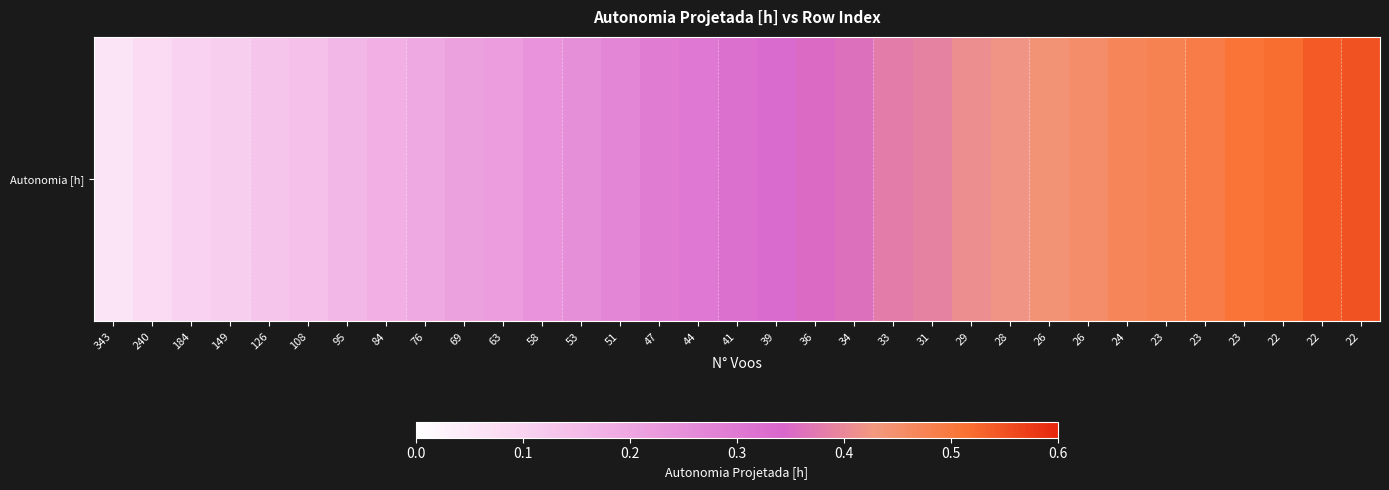

Rank the categories by value from lowest to highest.

343, 240, 184, 149, 126, 108, 95, 84, 76, 69, 63, 58, 53, 51, 47, 44, 41, 39, 36, 34, 33, 31, 29, 28, 26, 26, 24, 23, 23, 23, 22, 22, 22